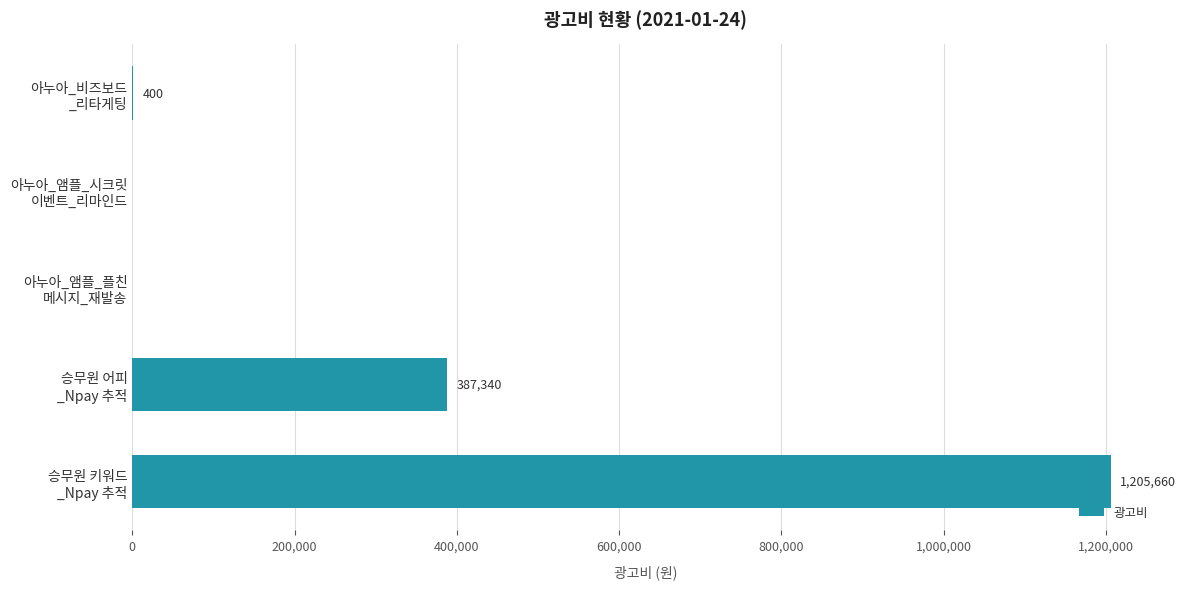

What is the sum of all values?

1593400